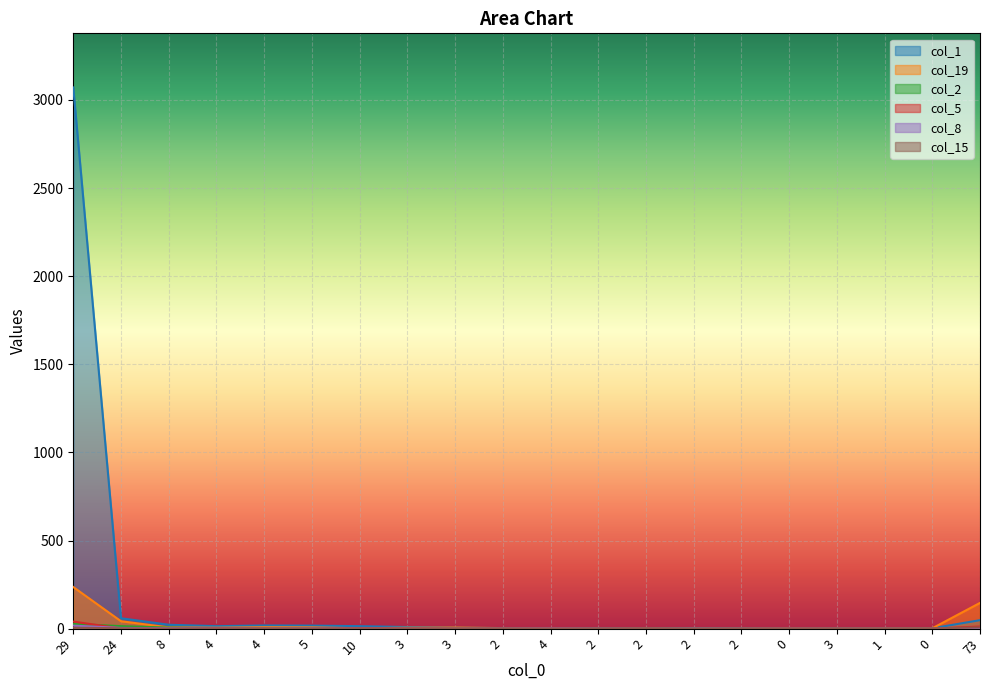

At which category is the sum across all series the highest?

29